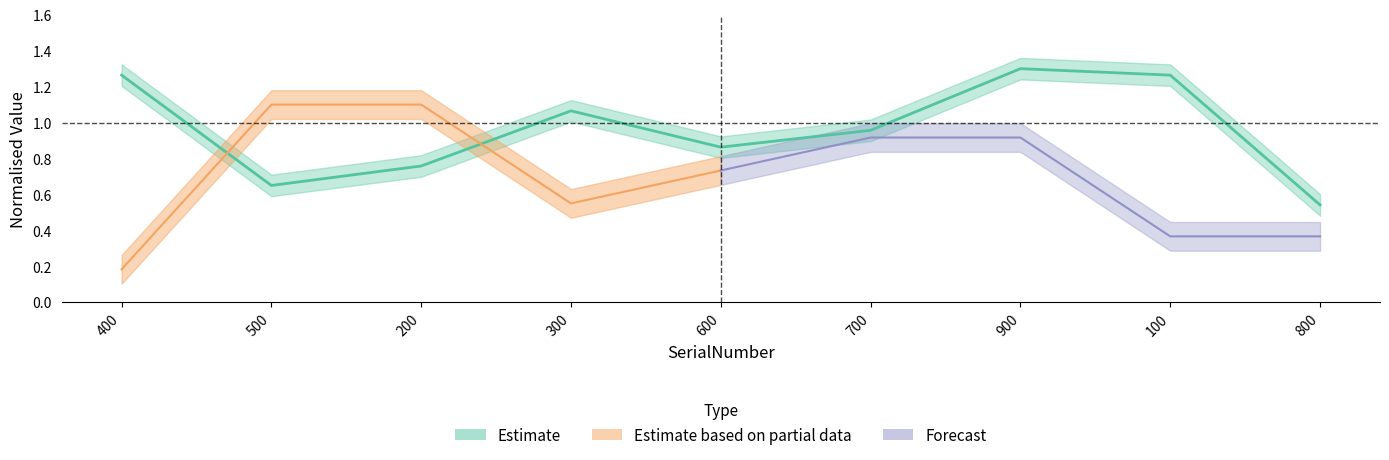

Where is the first local maximum?

300